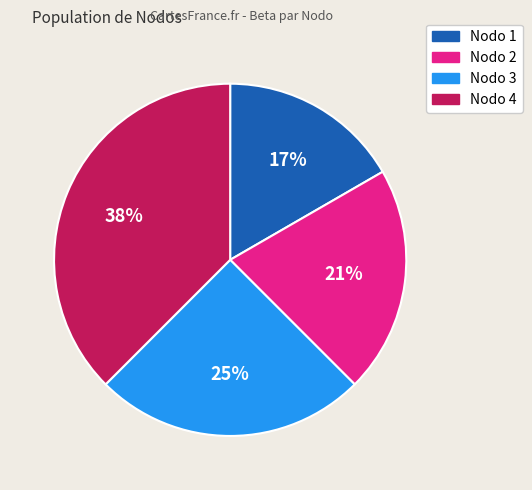

To the nearest percent, what is the difference between the largest and smallest slice percentages?

21%